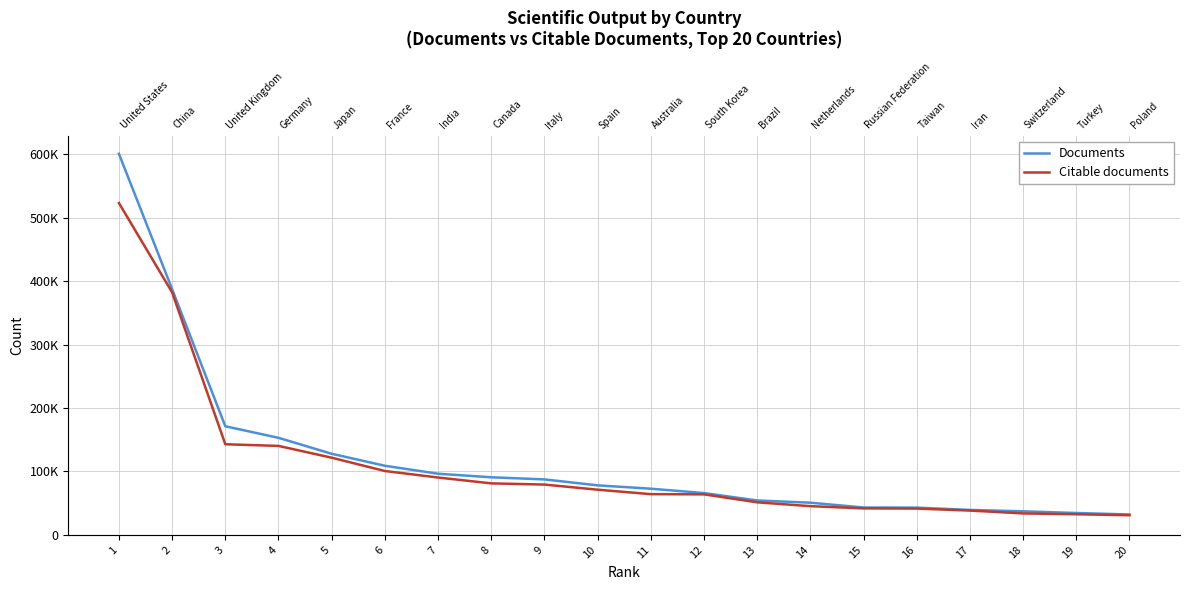

True or false: Documents has more than 1 points higher than both neighbors.

False